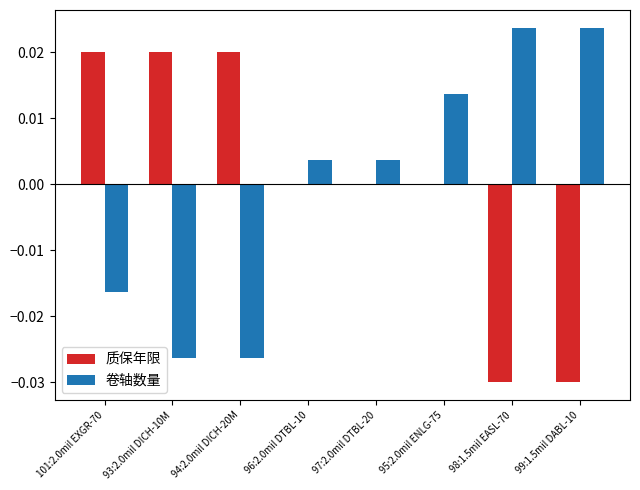

Is the value of 质保年限 at 101:2.0mil EXGR-70 greater than the value of 卷轴数量 at 99:1.5mil DABL-10?

No